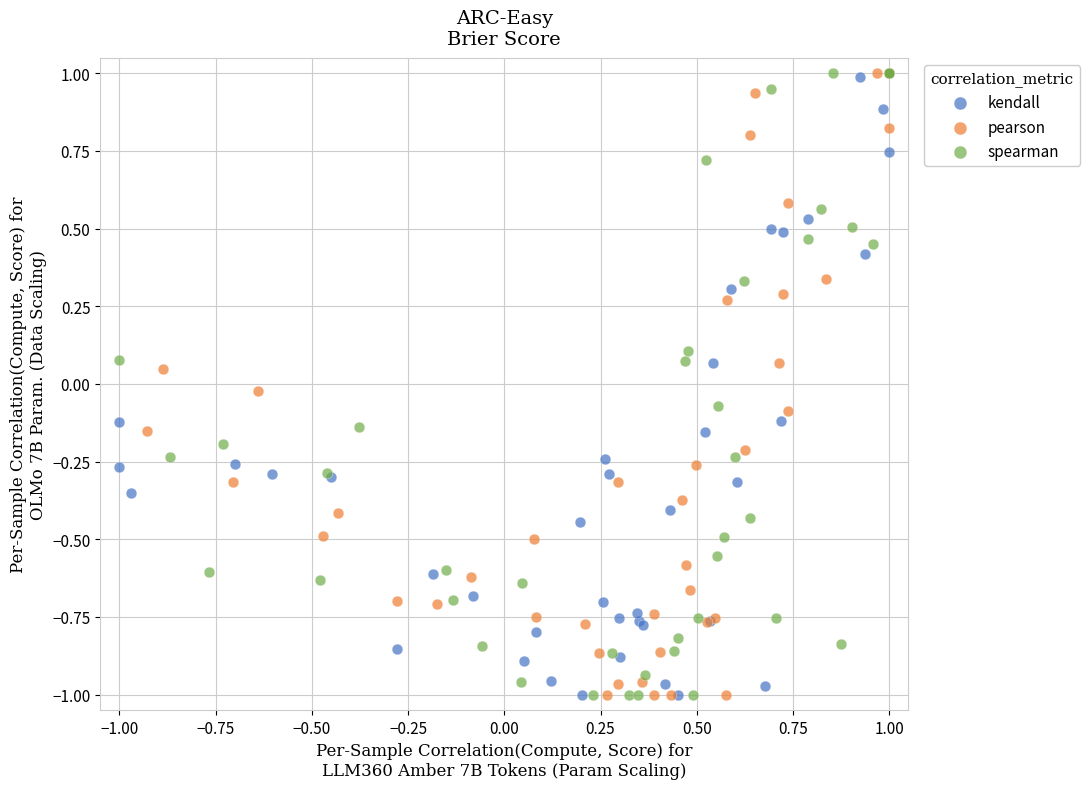

What are all the series names shown in the legend?

kendall, pearson, spearman